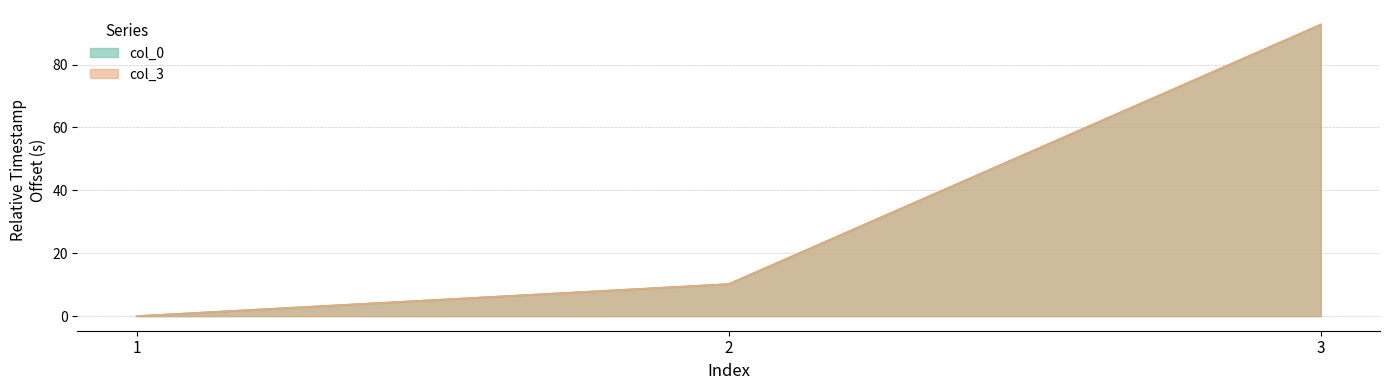

Rank the series at 3 from highest to lowest value.

col_3, col_0